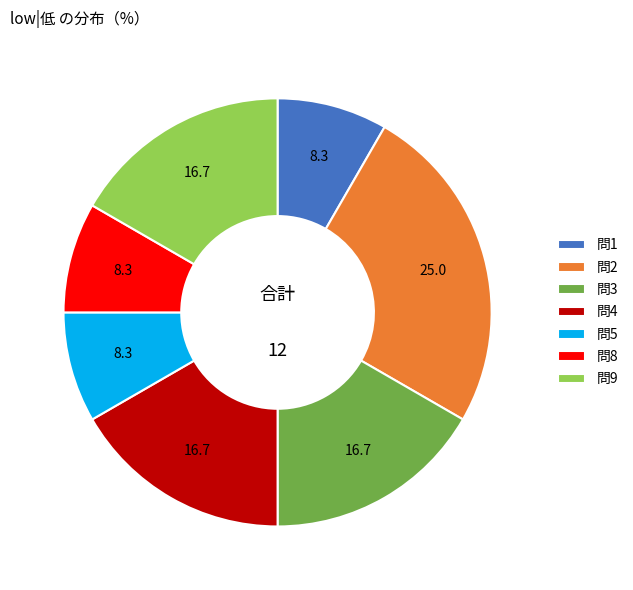

True or false: 問9 accounts for 28% of the total.

False